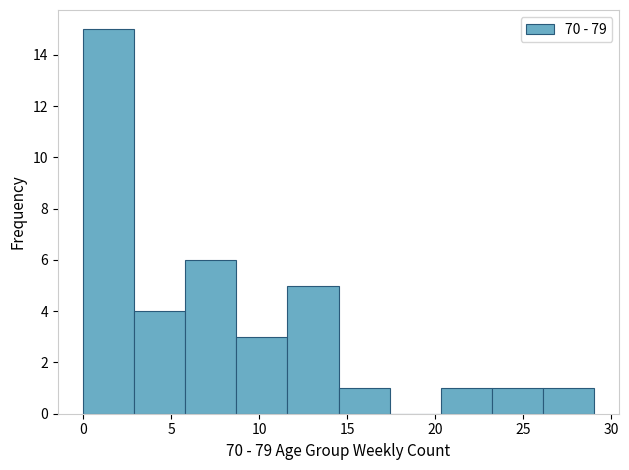

Which range on the x-axis has the tallest bar?

0.0 to 2.9